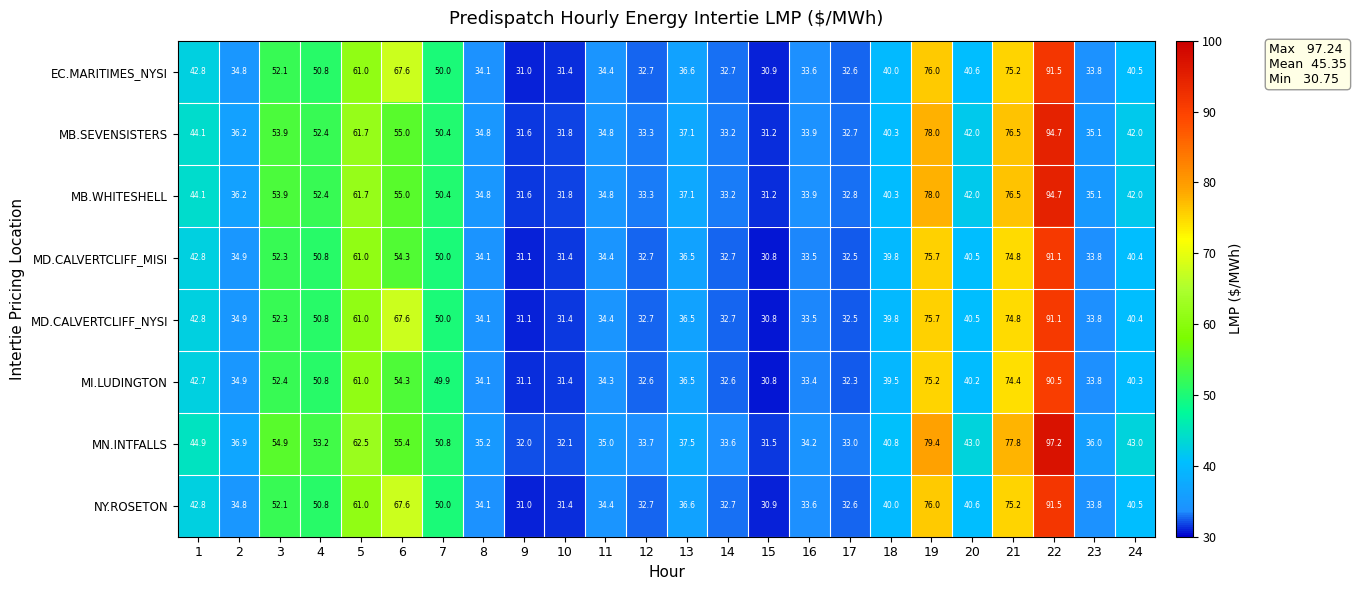

Is it true that MB.SEVENSISTERS equals 35.1 at 23?

True